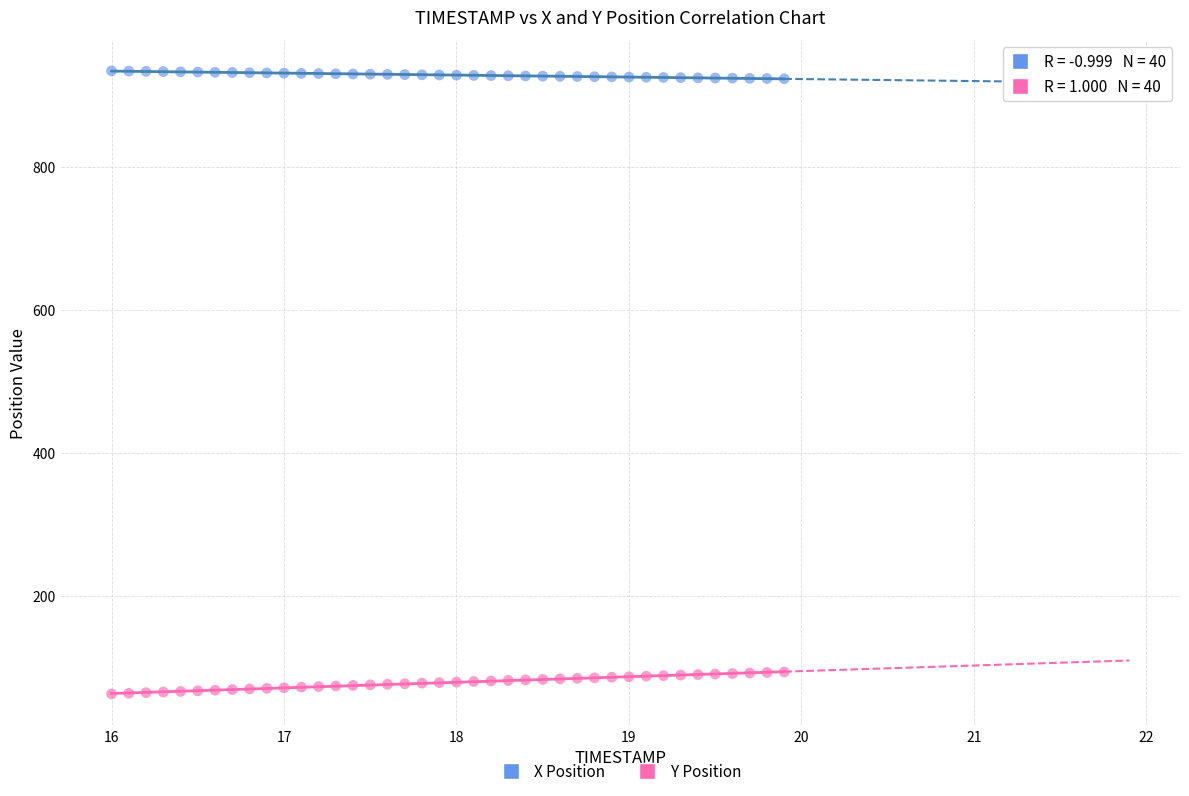

What are all the series names shown in the legend?

X Position, Y Position